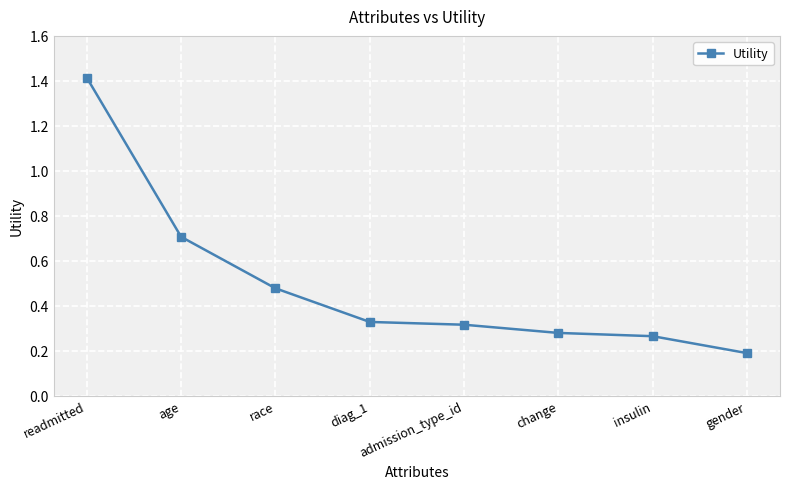

What value does the data have at gender?

0.2